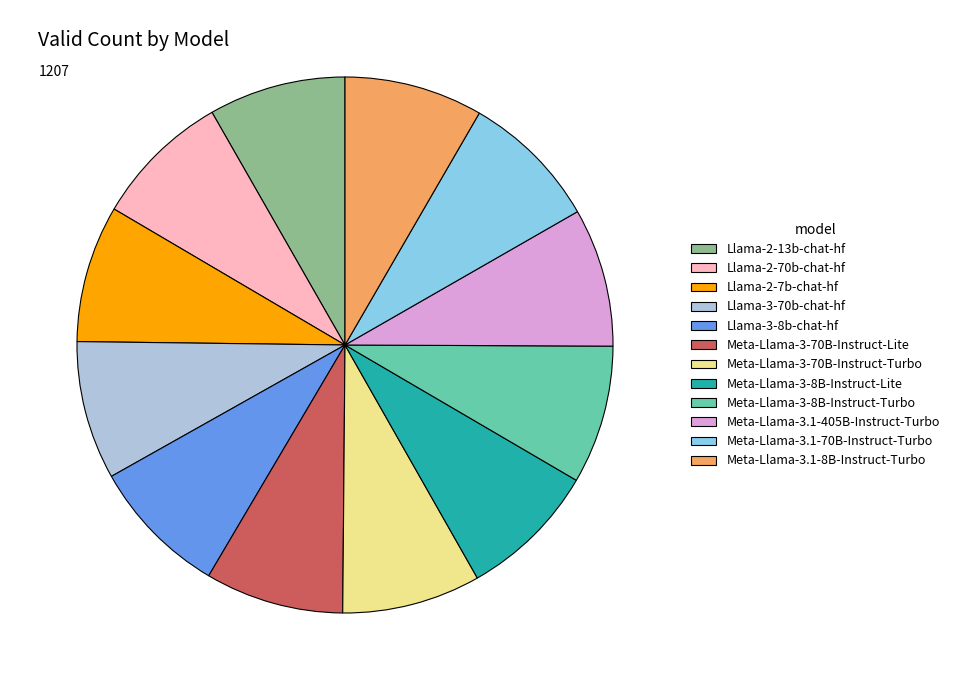

Does any single category account for the majority?

No